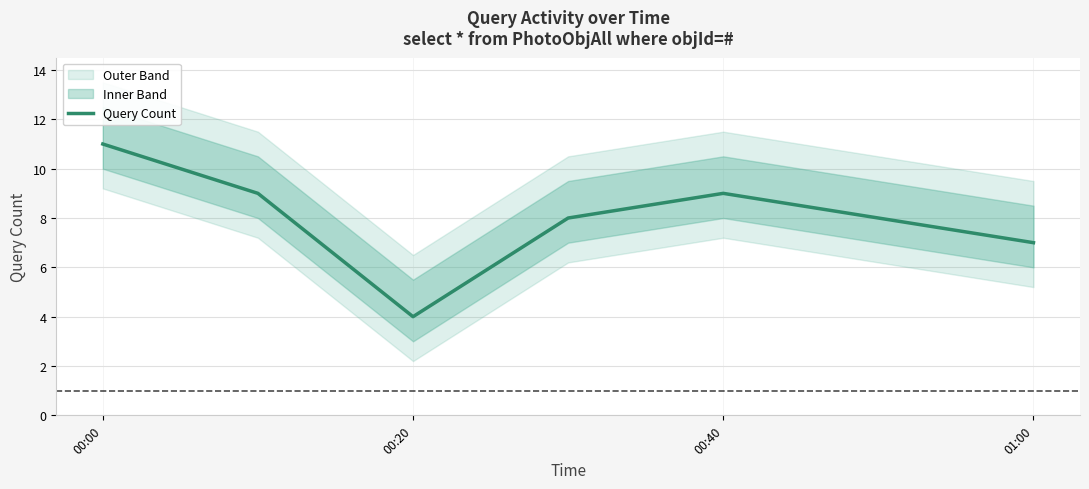

True or false: Query Count has a value of 9 at 00:40.

True